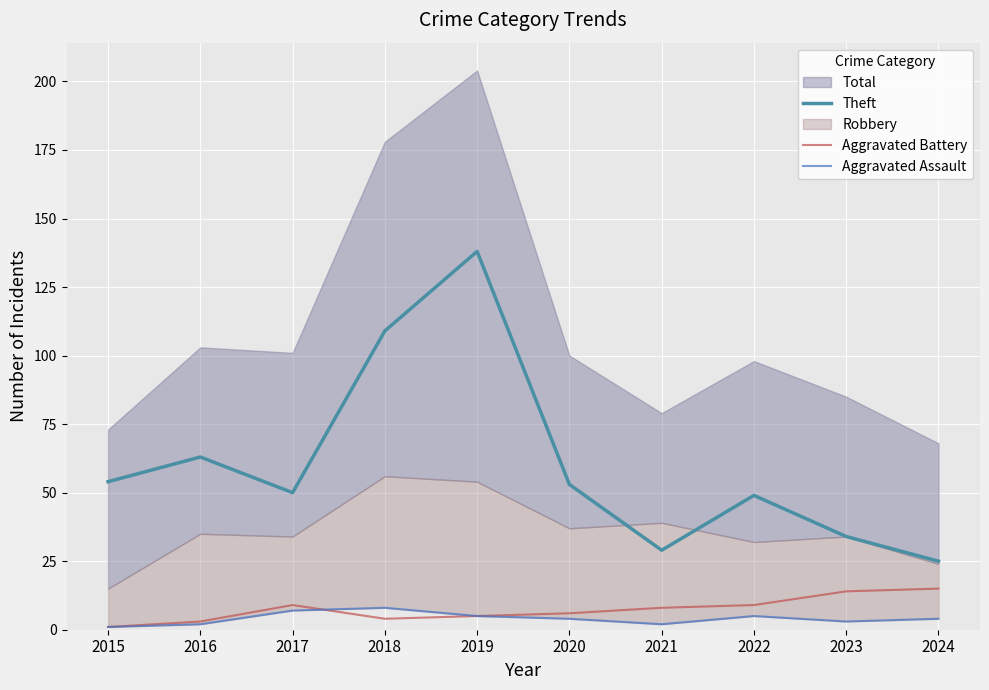

What is the sum of the Aggravated Assault values at 2020 and 2024?

8